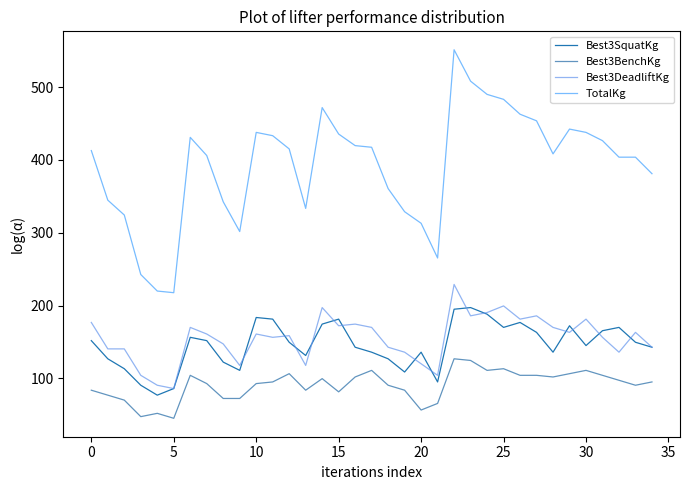

List the series in order of their peak value, lowest first.

Best3BenchKg, Best3SquatKg, Best3DeadliftKg, TotalKg